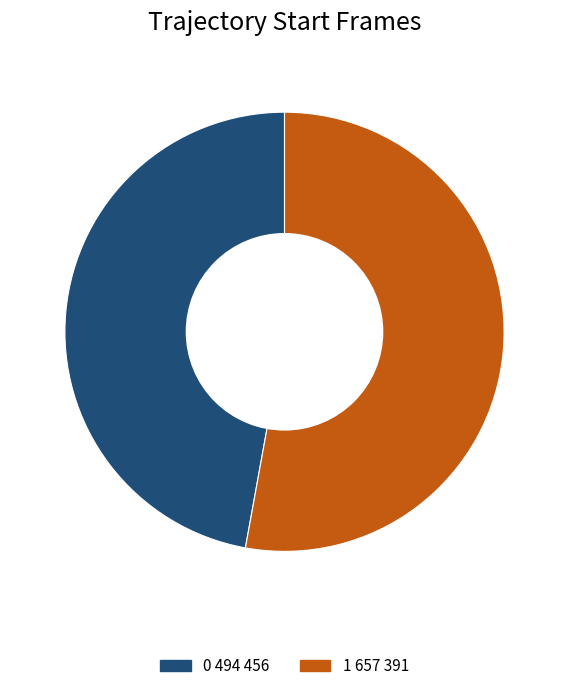

Approximately how many times larger is the value at 1 657 391 compared to 0 494 456?

1.1